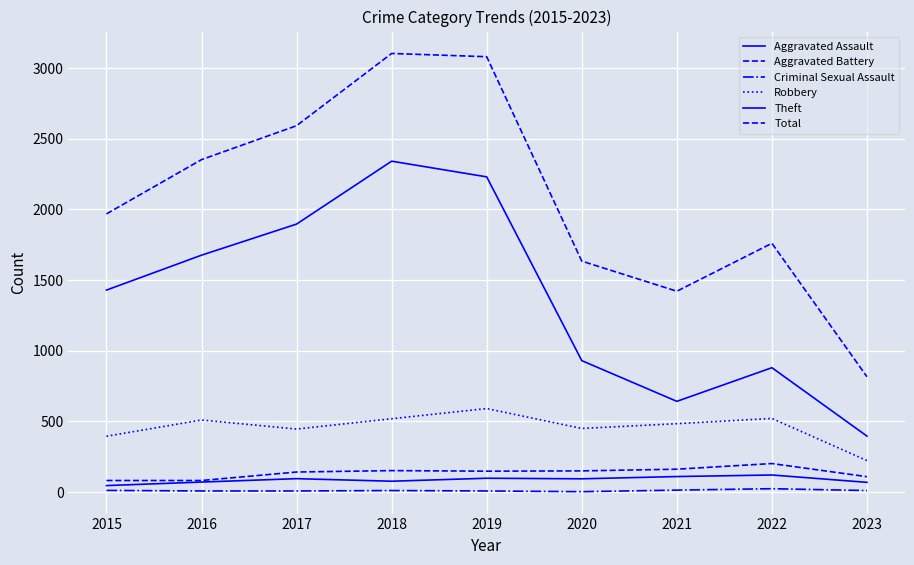

Where is the first local maximum for Criminal Sexual Assault?

2018